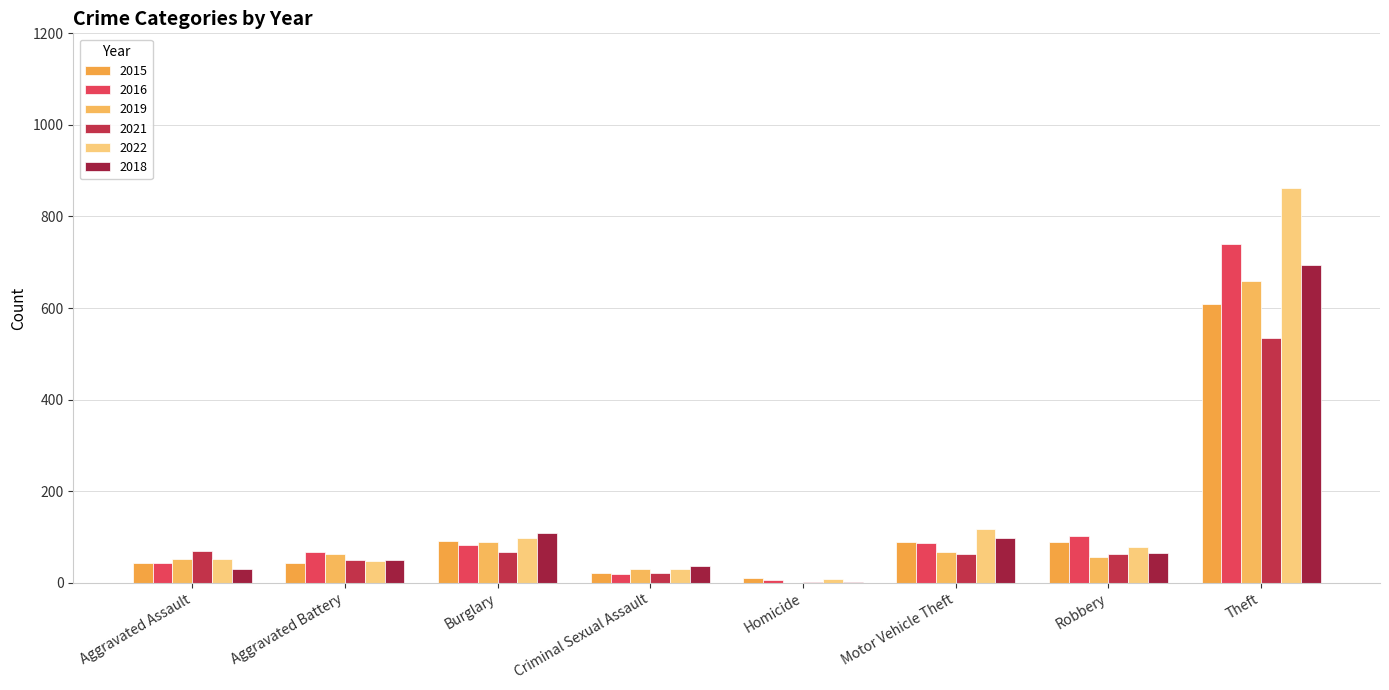

What position from the left is Aggravated Battery?

2